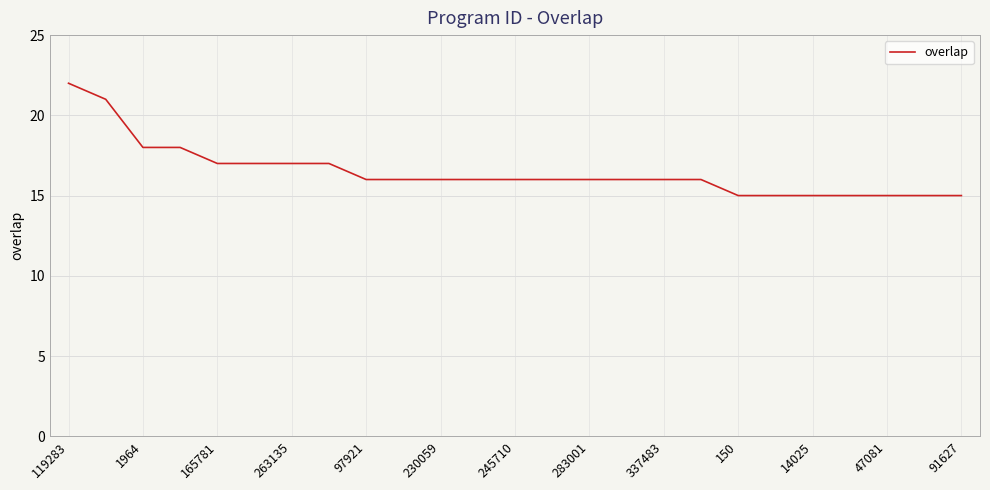

What is the difference between the maximum and minimum values?

7